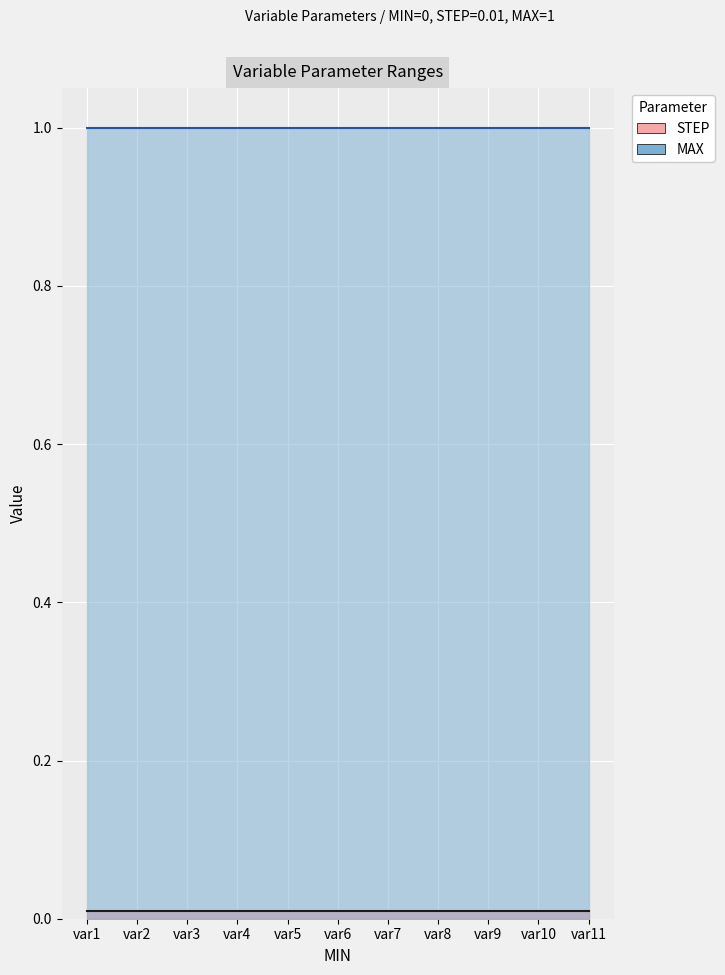

Is it true that STEP equals 0.0 at var7?

True